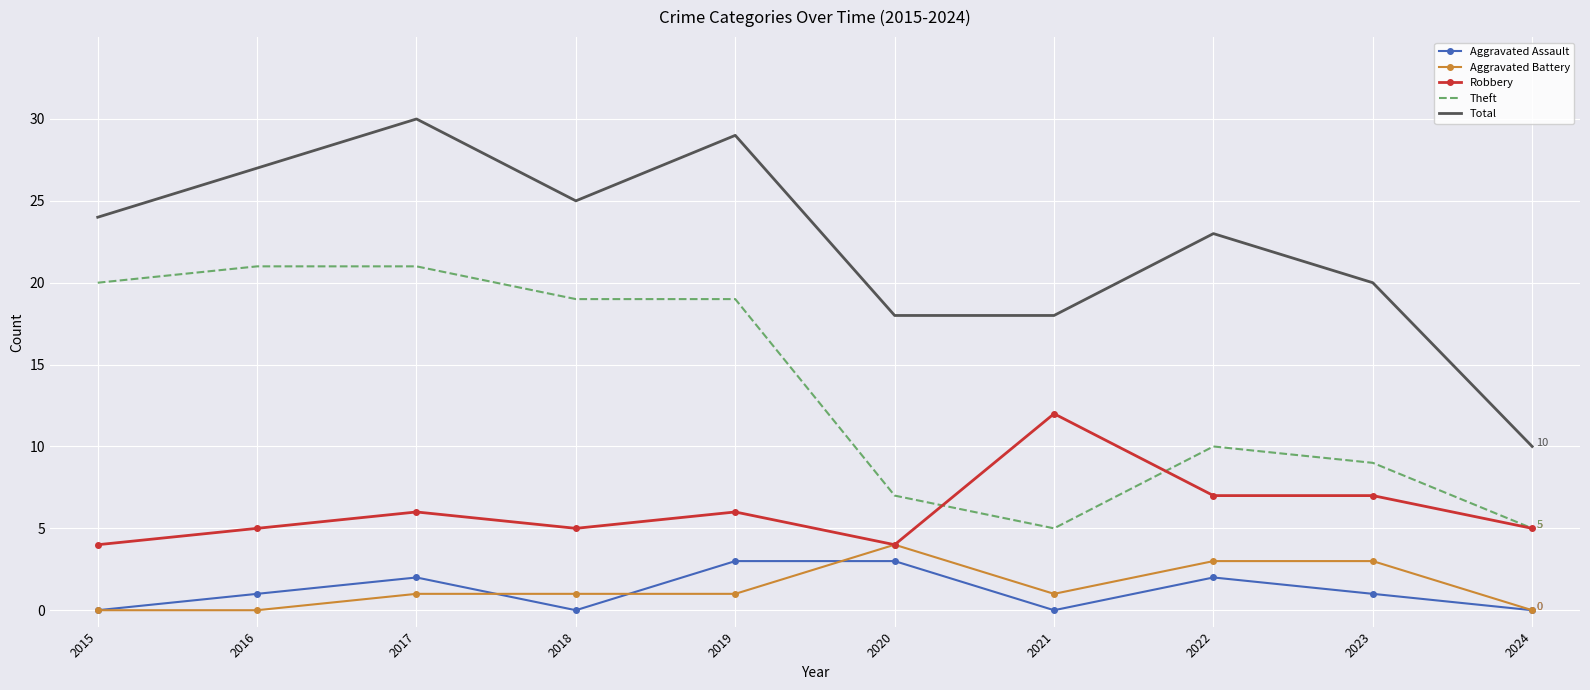

What is the sum of all Aggravated Battery values?

14